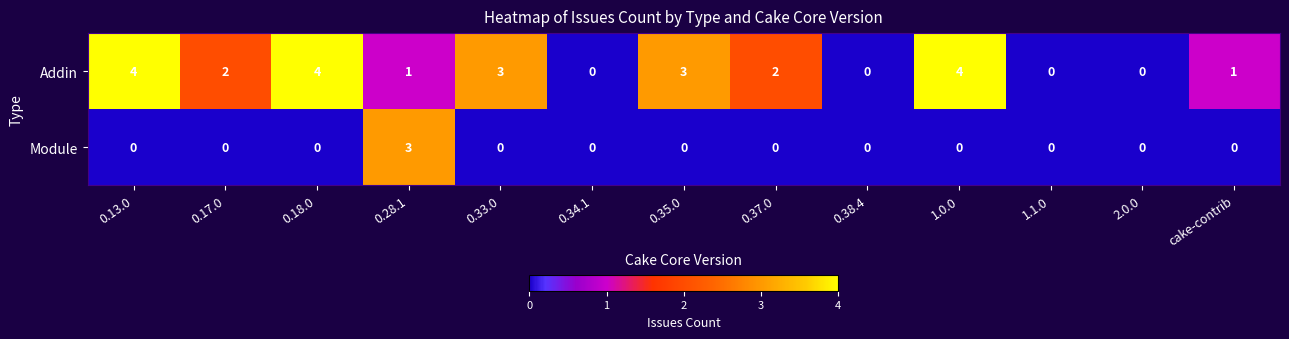

What is the sum of all Addin values?

24